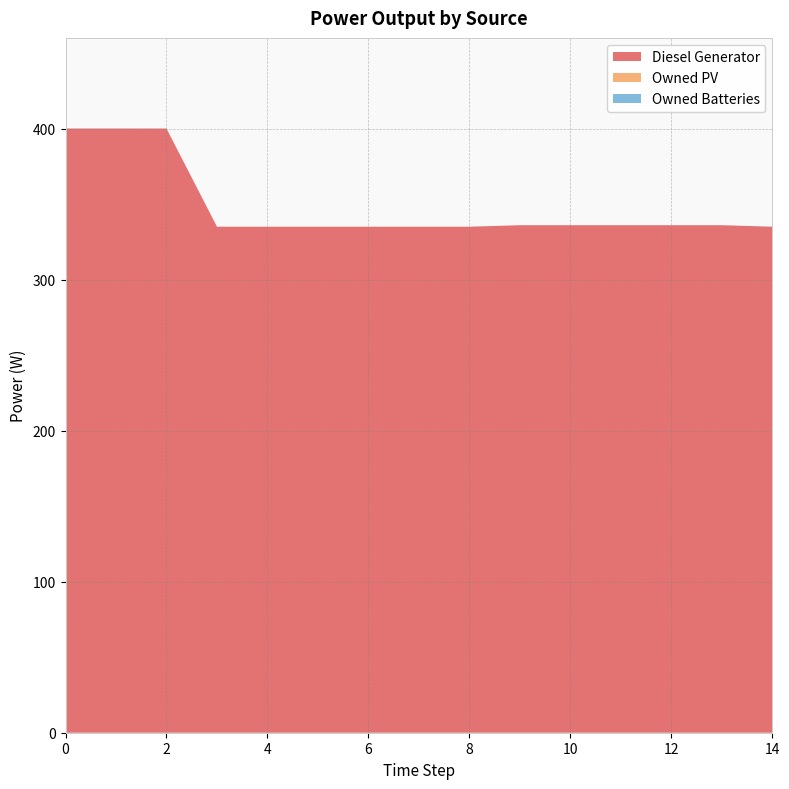

Reading right to left, what are all the values shown in this chart?

Diesel Generator: 14=335.0	13=336.0	12=336.0	11=336.0	10=336.0	9=336.0	8=335.0	7=335.0	6=335.0	5=335.0	4=335.0	3=335.0	2=400.0	1=400.0	0=400.0
Owned PV: 14=0.0	13=0.0	12=0.0	11=0.0	10=0.0	9=0.0	8=0.0	7=0.0	6=0.0	5=0.0	4=0.0	3=0.0	2=0.0	1=0.0	0=0.0
Owned Batteries: 14=0.0	13=0.0	12=0.0	11=0.0	10=0.0	9=0.0	8=0.0	7=0.0	6=0.0	5=0.0	4=0.0	3=0.0	2=0.0	1=0.0	0=0.0